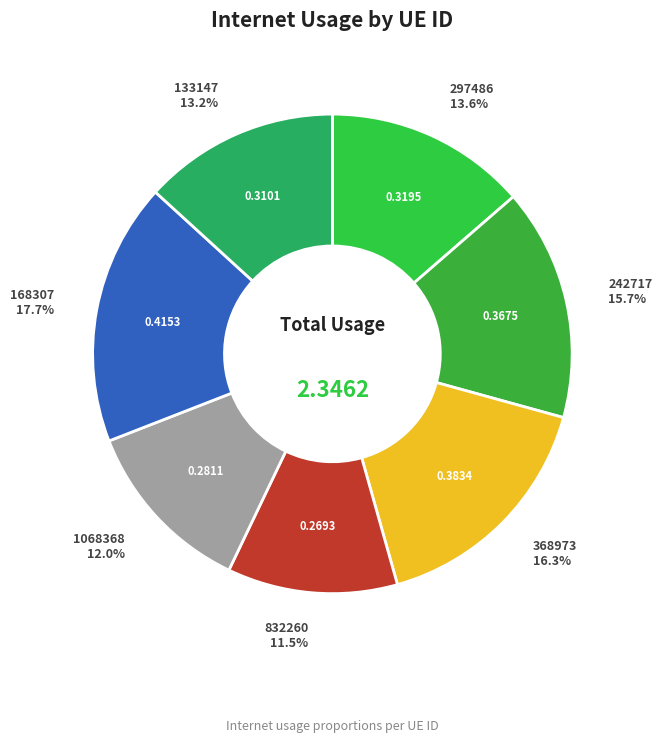

How many segments does this pie chart have?

7